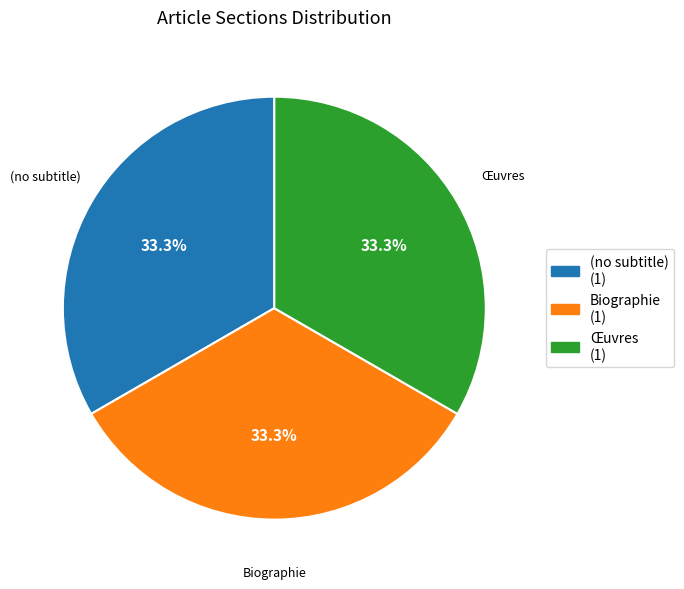

Approximately how many times larger is the value at Biographie compared to Œuvres?

1.0